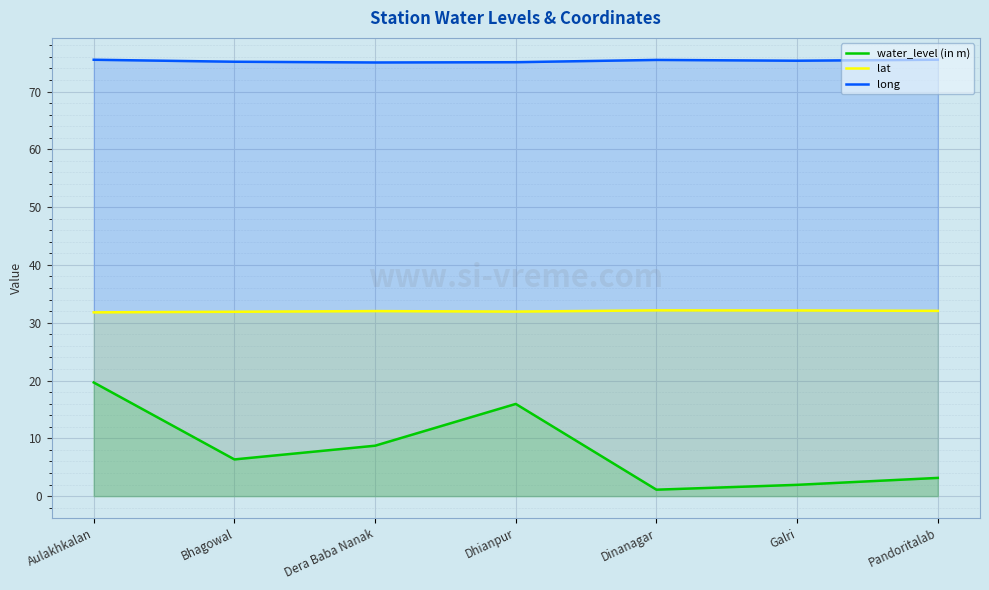

Which category has the highest value across all series?

Pandoritalab